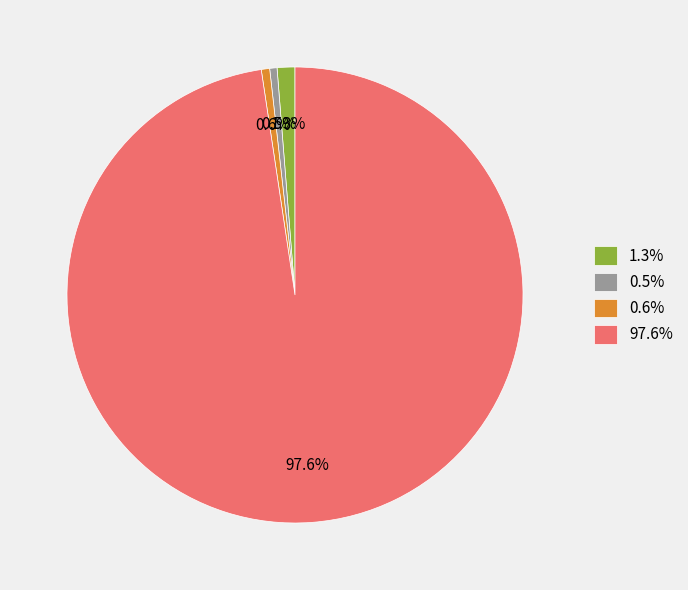

What is the ratio of the value at 0.5% to the value at 1.3%?

0.4